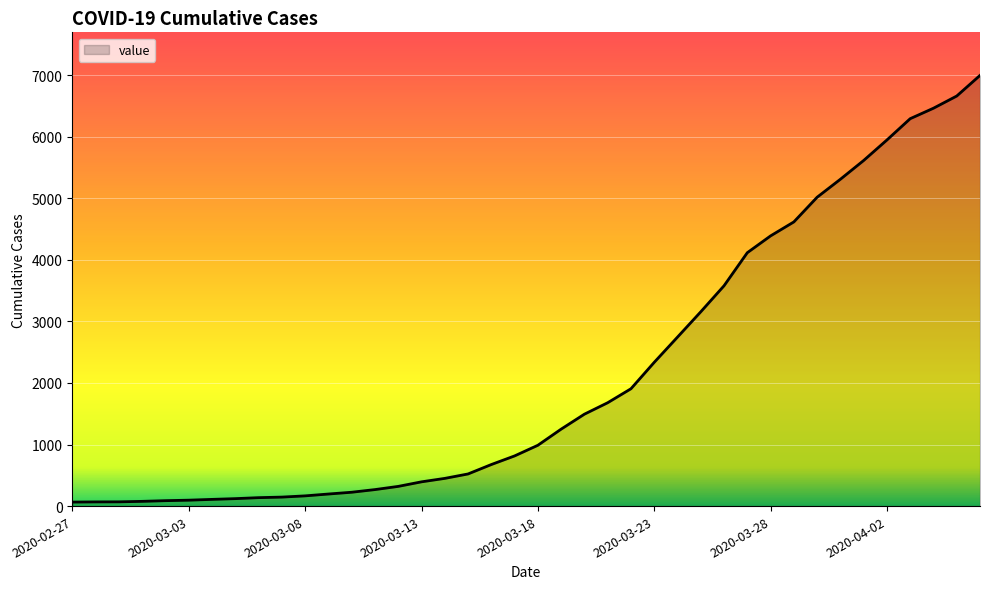

What is the difference between the maximum and minimum values?

6931